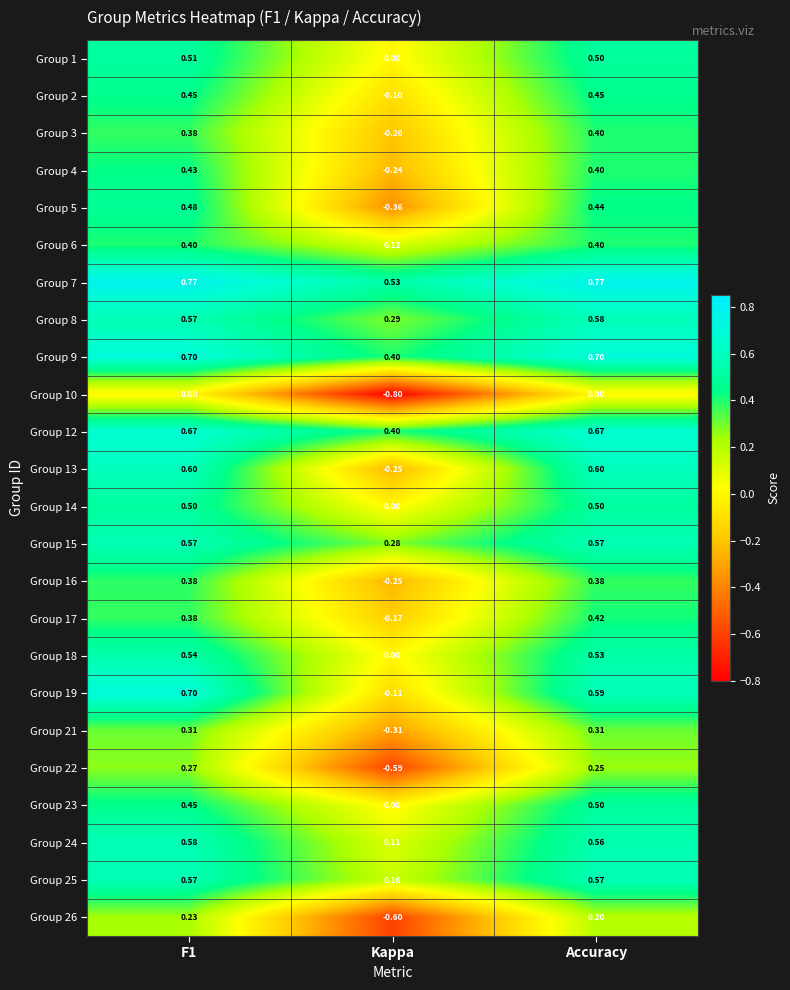

Is the value of Group 16 at F1 greater than the value of Group 4 at Accuracy?

No